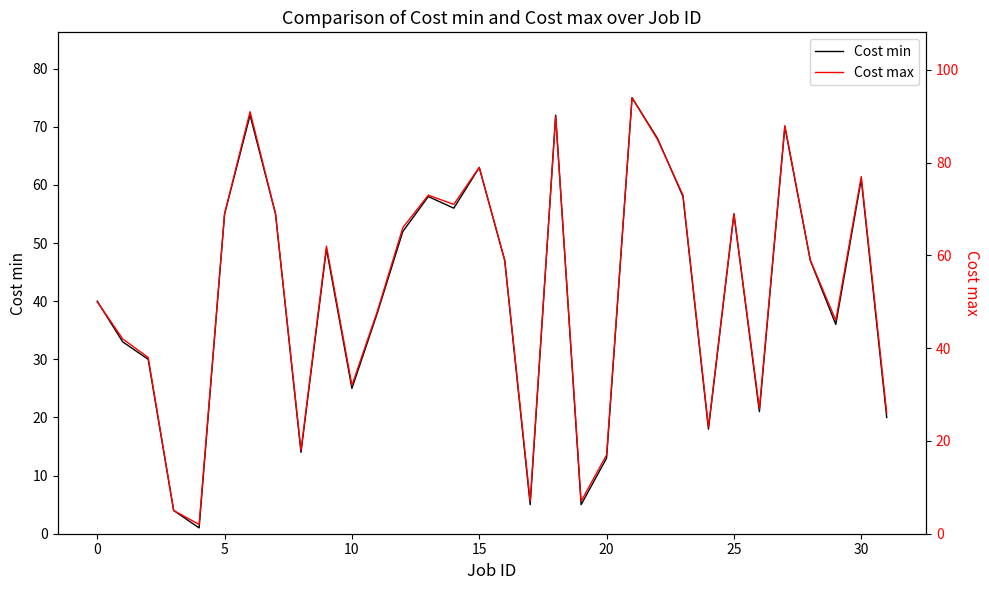

What is the highest value of the Cost min series?

75